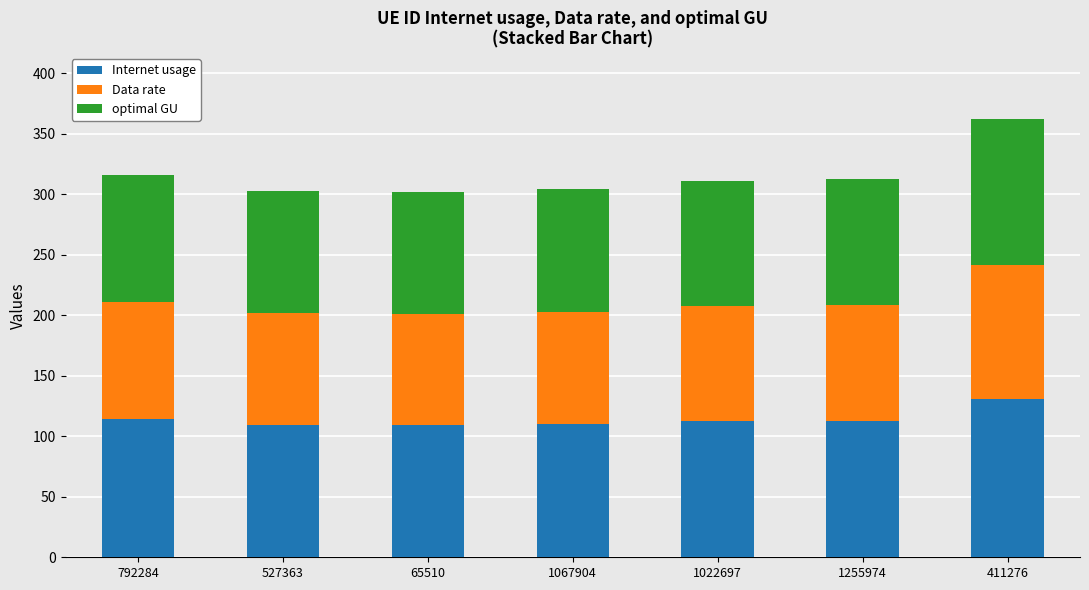

How many categories are shown in the chart?

7